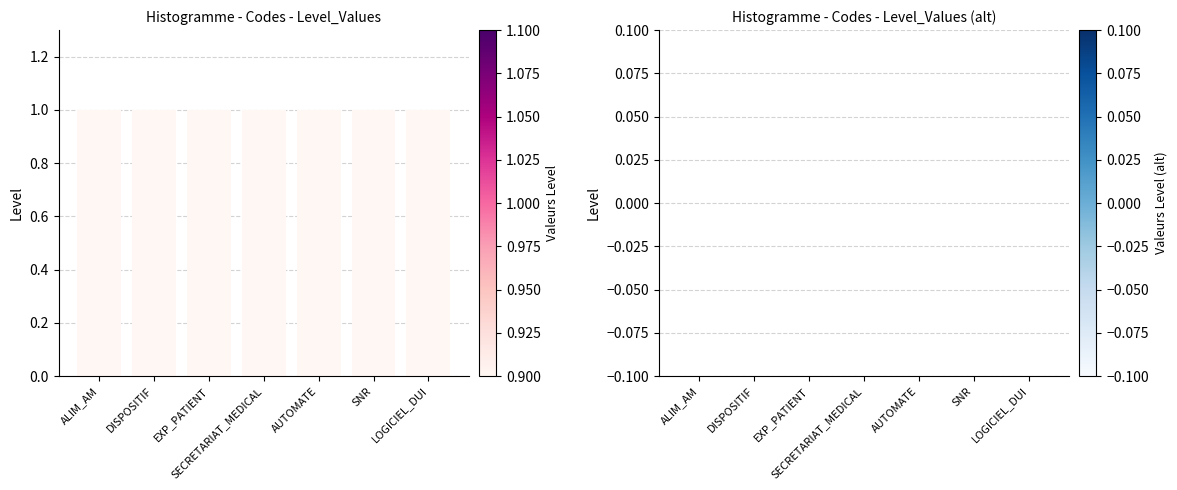

At EXP_PATIENT, list the series in order from smallest to largest.

Level_right, Level